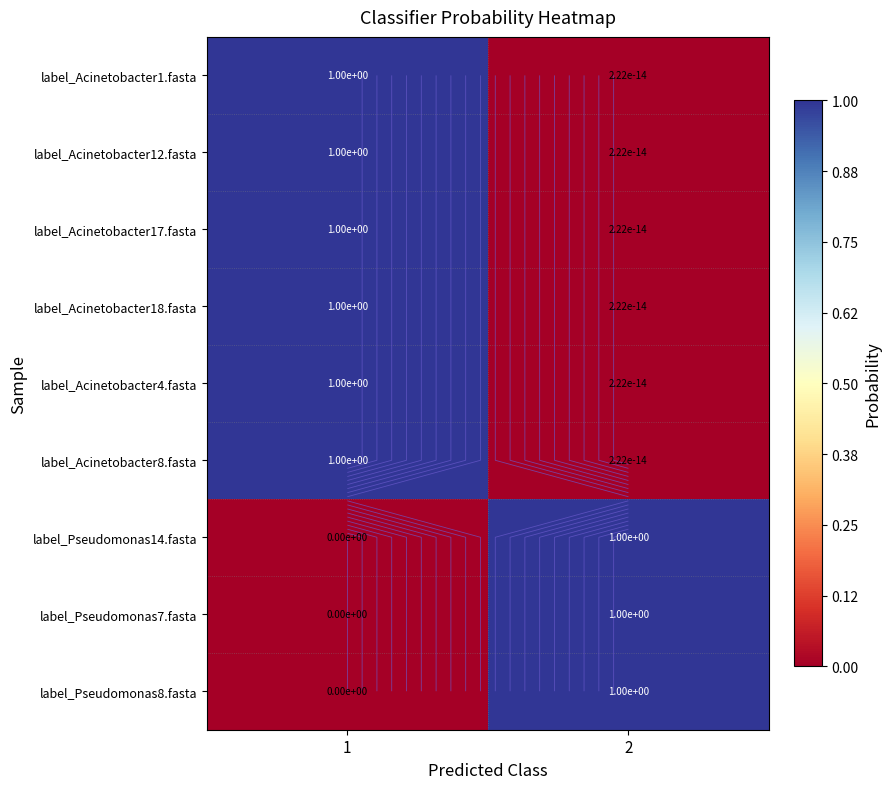

What is the spread (max minus min) of values at 2?

1.0